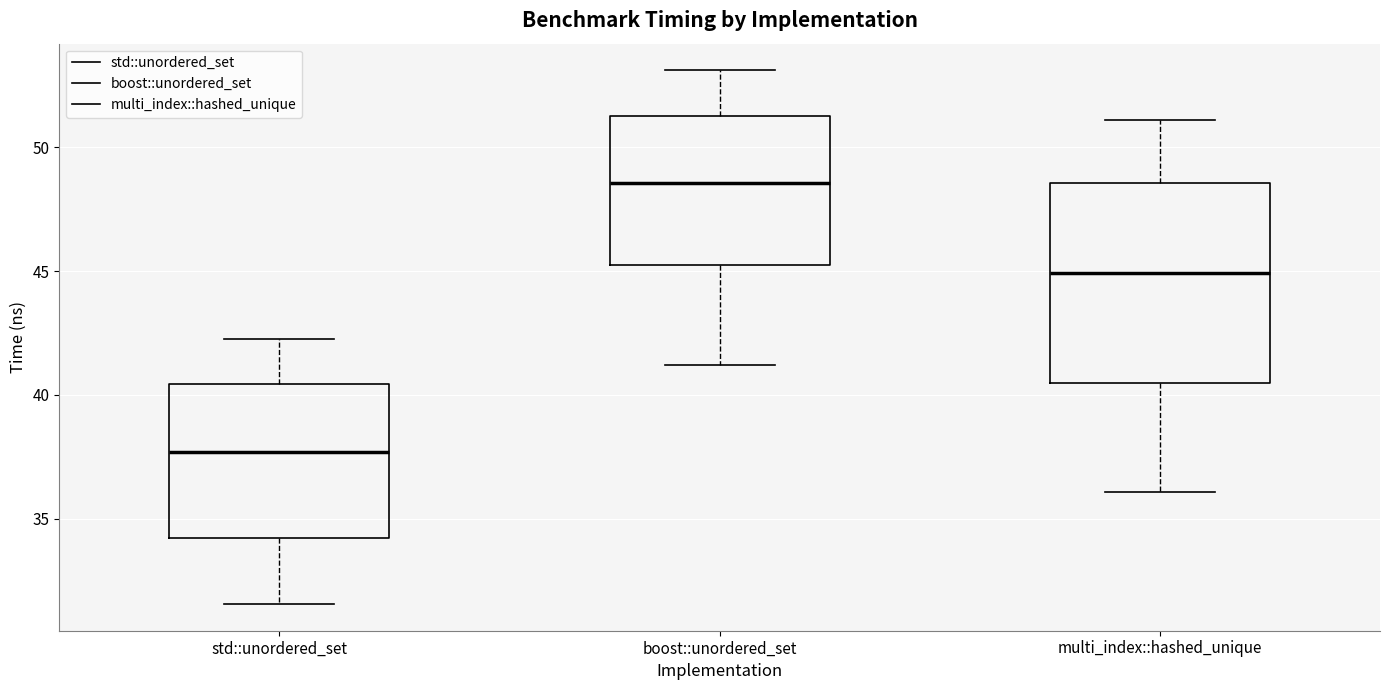

Reading left to right, read every box against the y-axis: the position of its median line, the range the box covers, and the ends of its whiskers. The values are not printed on the chart, so give them approximately, as read against the axis.

std::unordered_set: median 37.5, box 34.0 to 40.5, whiskers 31.5 to 42.5
boost::unordered_set: median 48.5, box 45.0 to 51.5, whiskers 41.0 to 53.0
multi_index::hashed_unique: median 45.0, box 40.5 to 48.5, whiskers 36.0 to 51.0